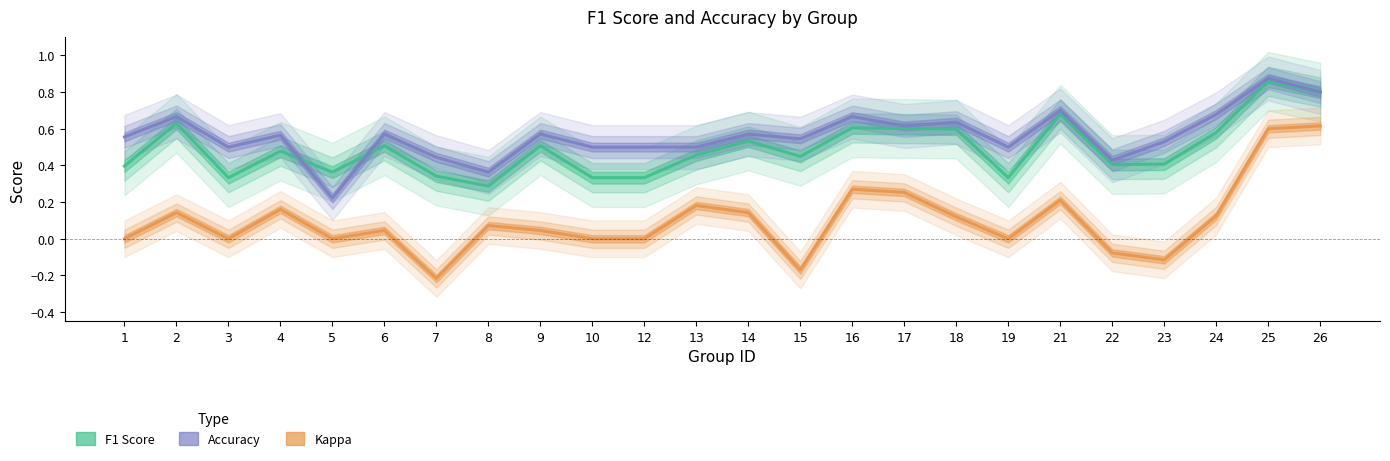

Is the value of F1 Score at 9 greater than the value of Accuracy at 12?

Yes